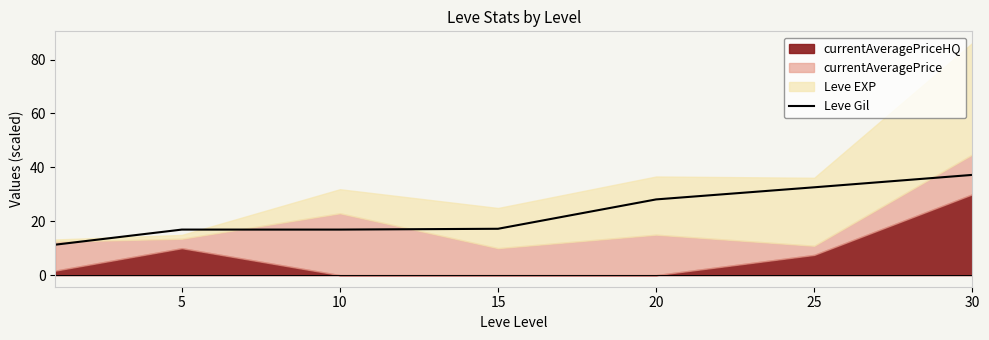

What is the lowest value of the Leve Gil series?

11.3